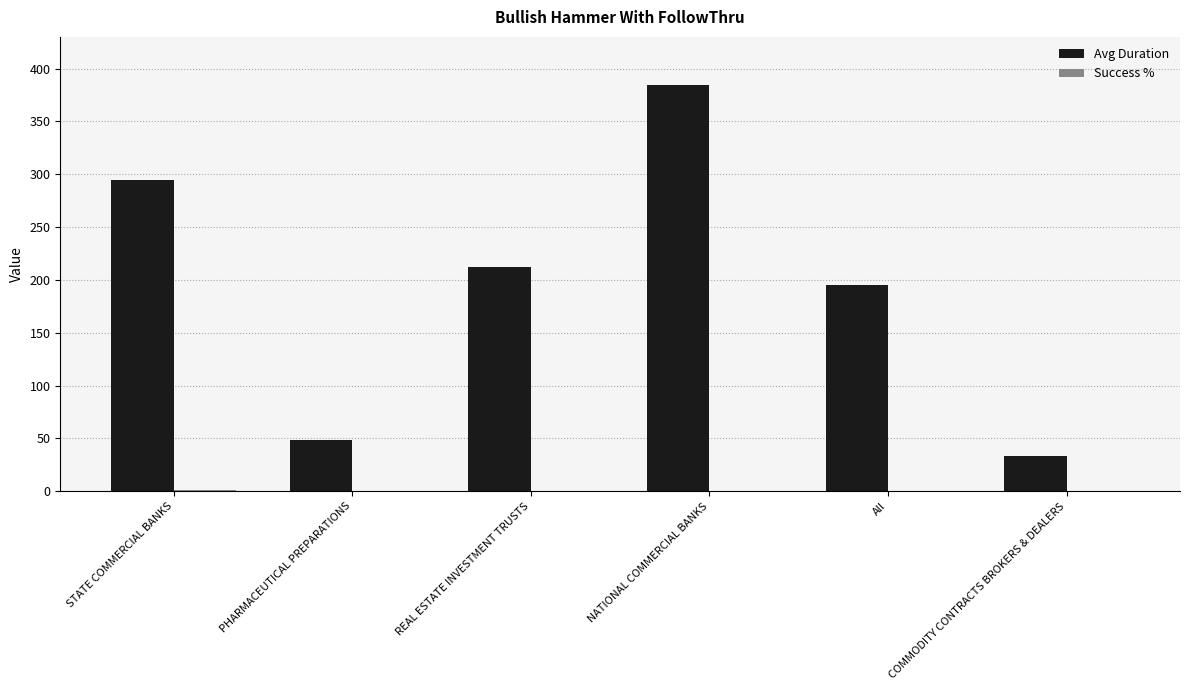

Which series has the largest total across all categories?

Avg Duration